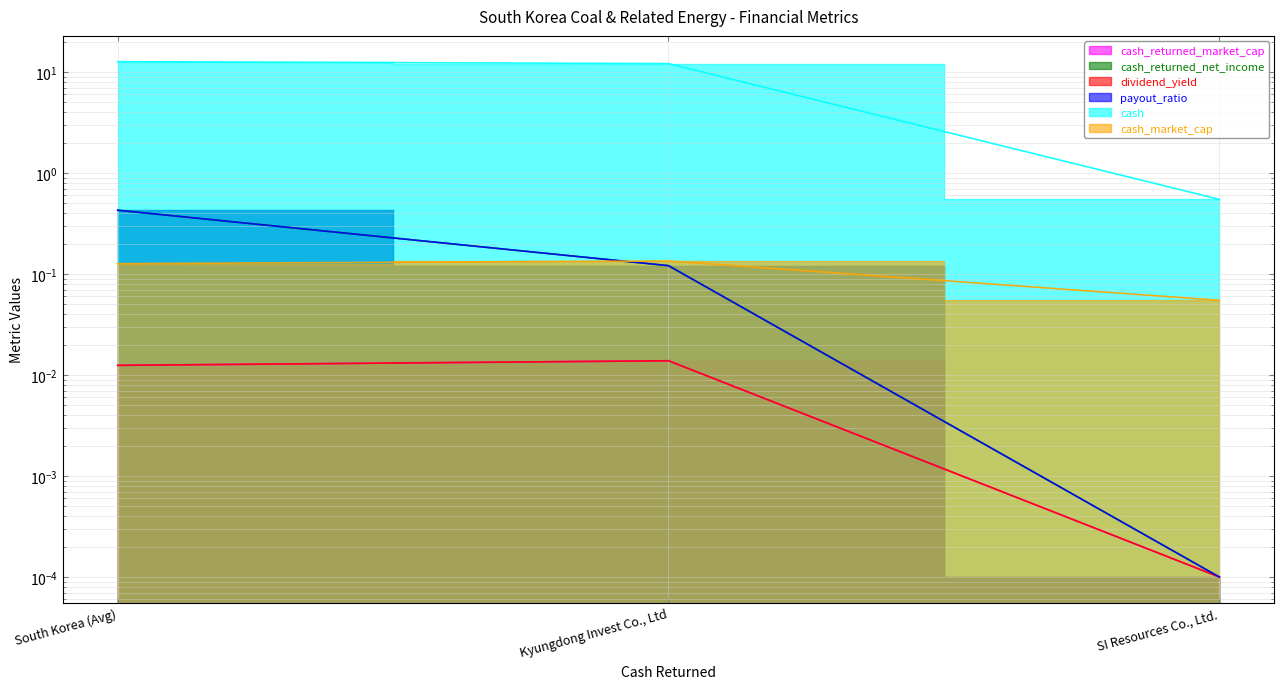

Is it true that dividend_yield equals 0.0 at South Korea (Avg)?

True